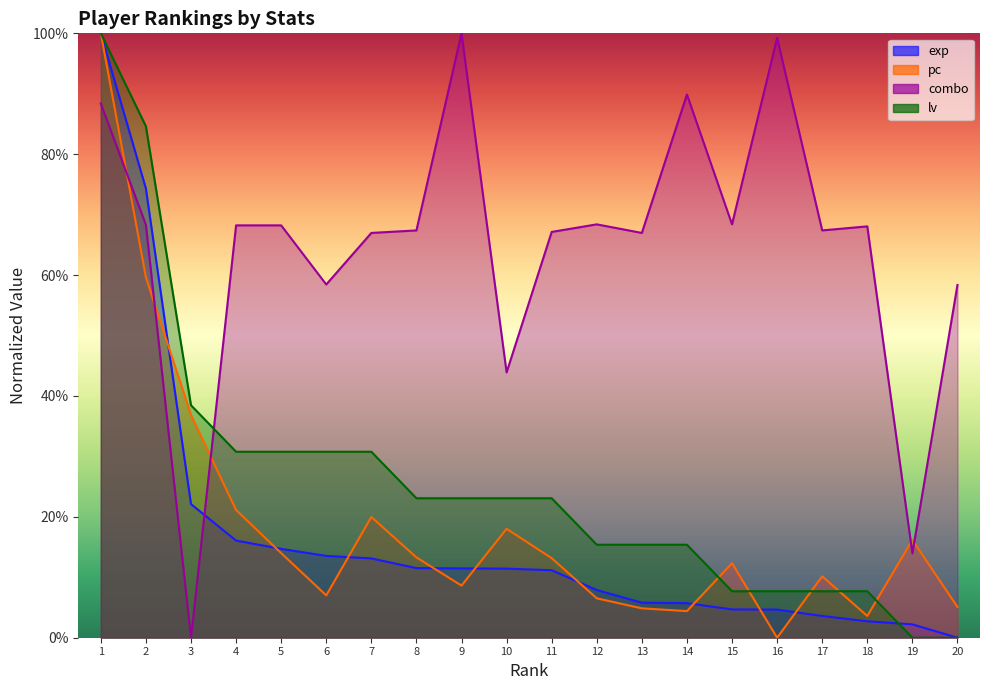

Does the chart have visible grid lines?

No